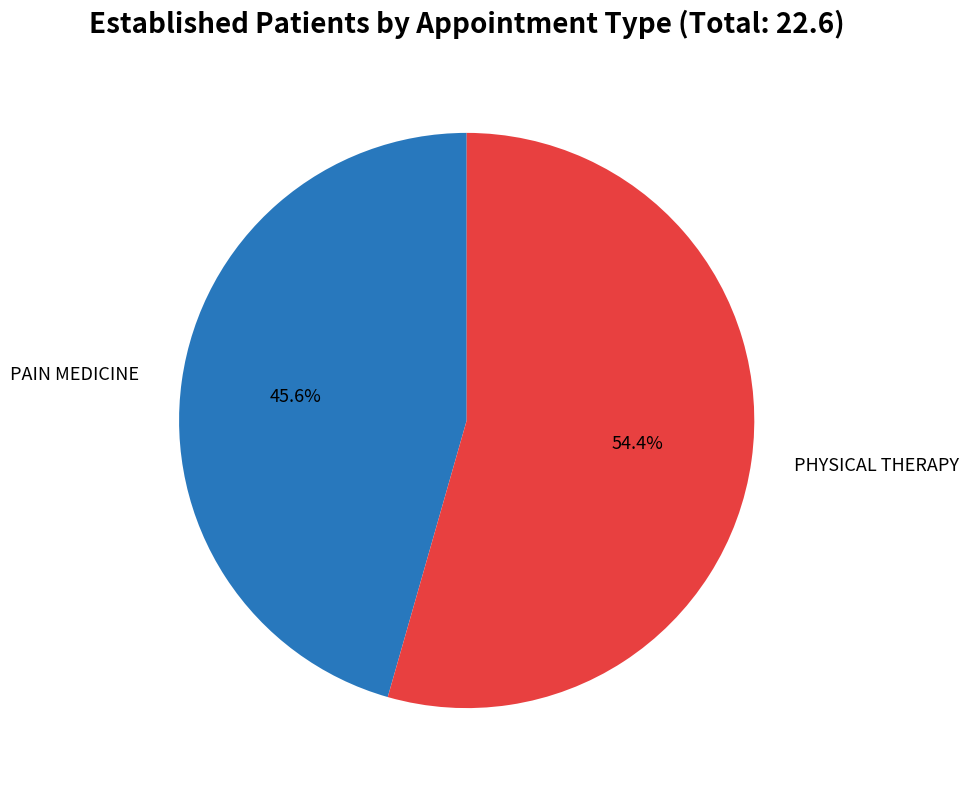

Is there a majority slice in this chart?

Yes